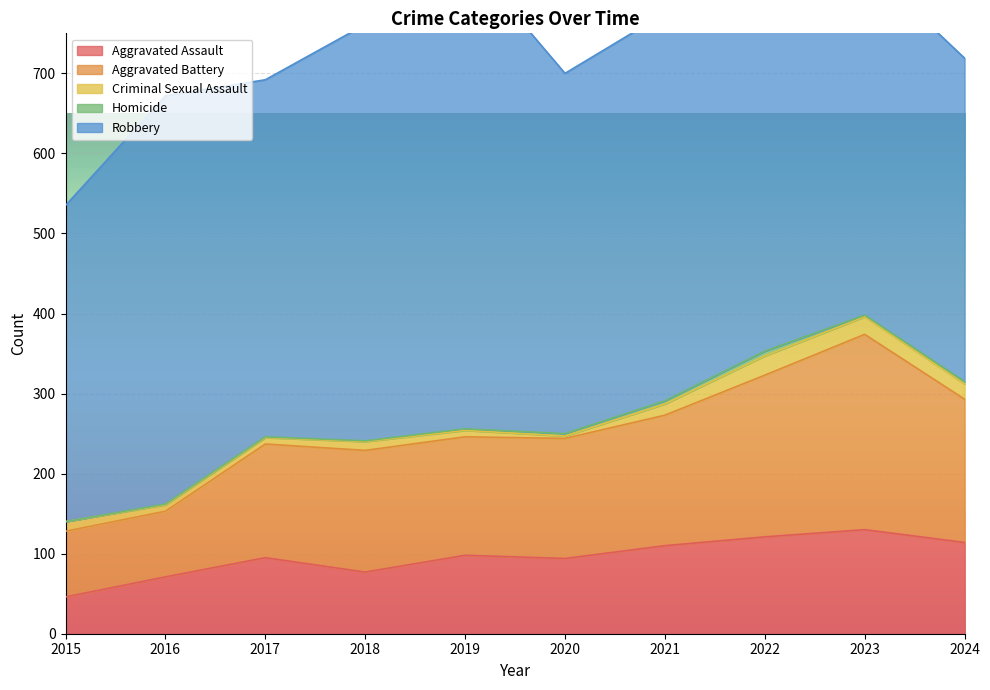

What are all the series names shown in the legend?

Aggravated Assault, Aggravated Battery, Criminal Sexual Assault, Homicide, Robbery